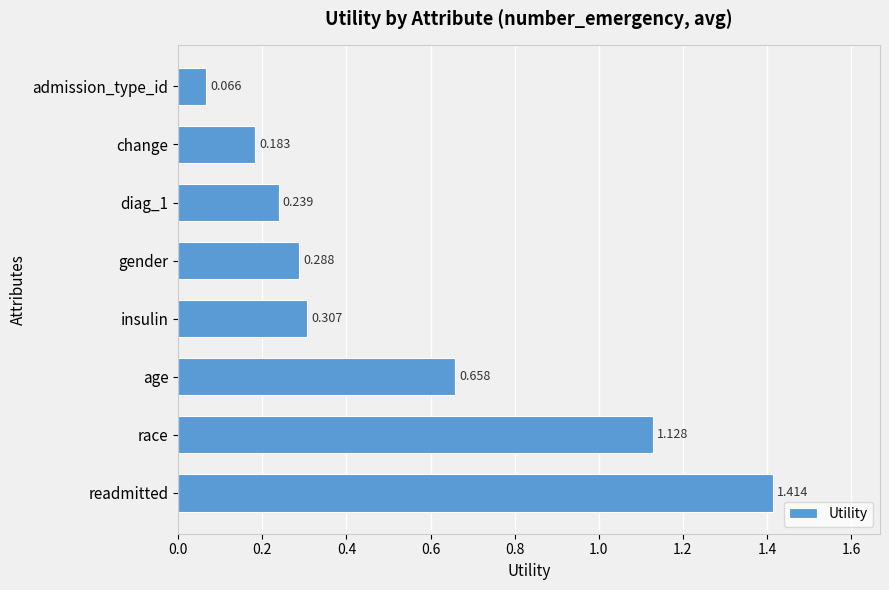

Where is the data nearest to the value 0?

admission_type_id